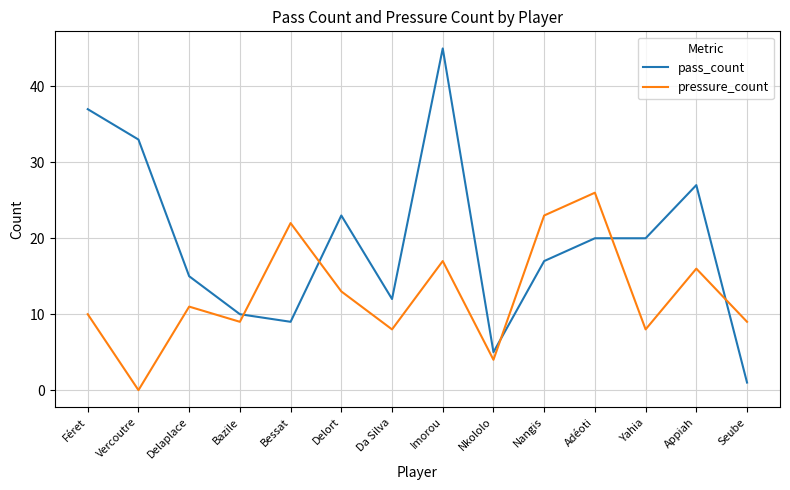

True or false: pass_count and pressure_count cross at least once.

True